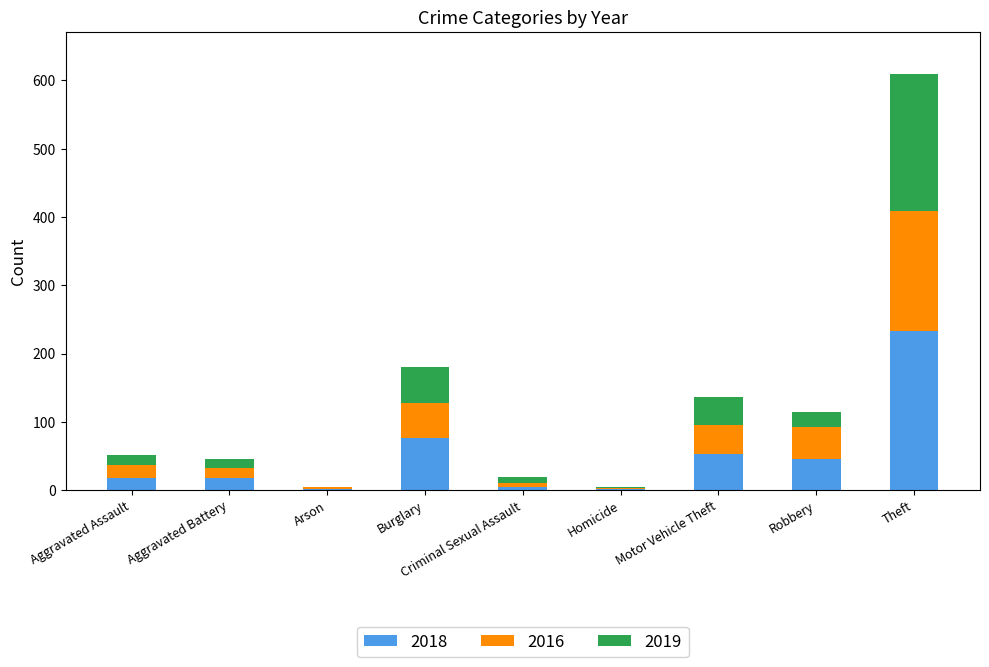

At which category is the sum across all series the highest?

Theft